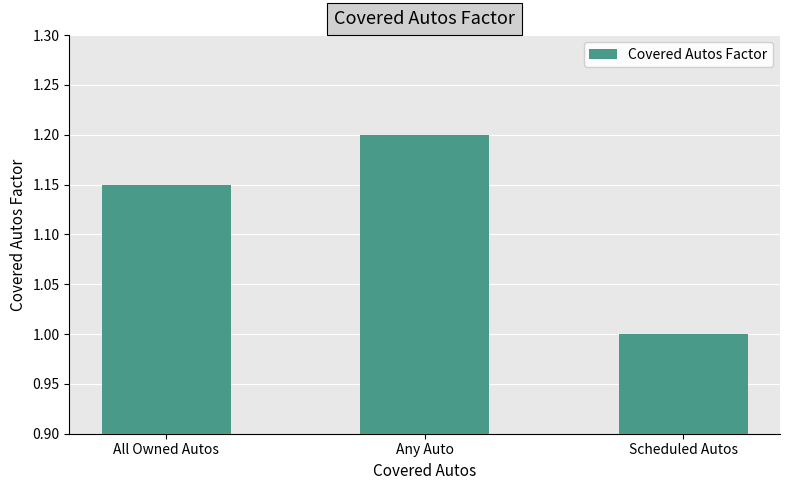

How many values exceed 1?

2